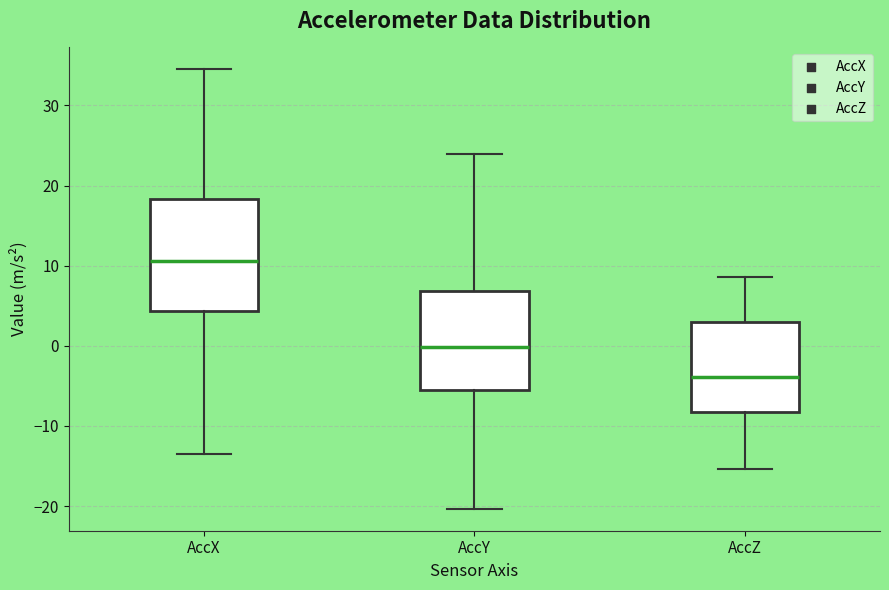

Which box's median line is the lowest?

AccZ